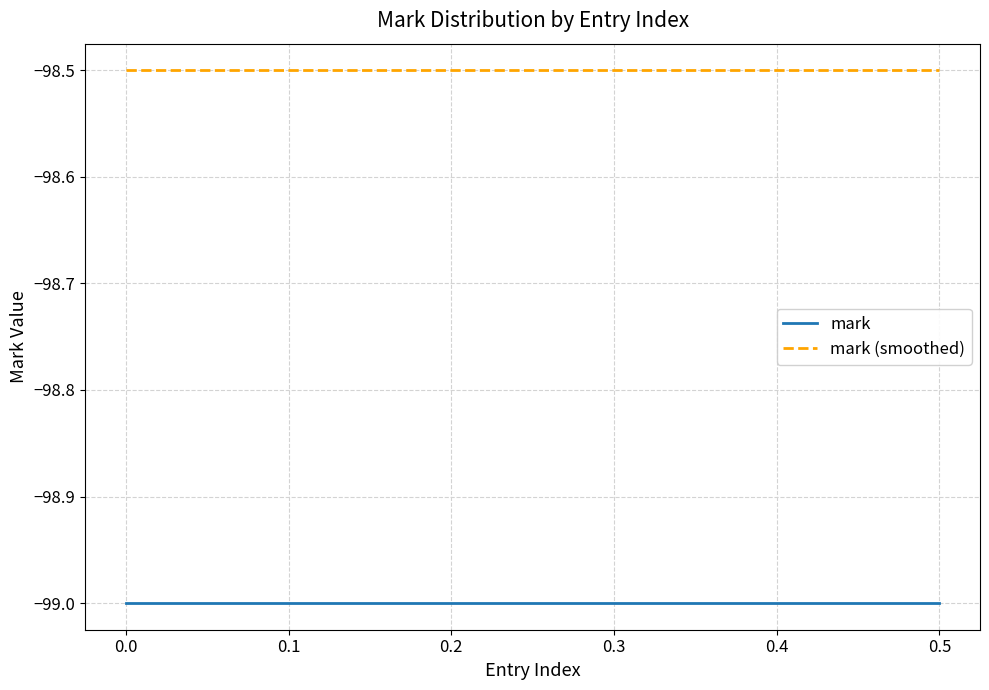

Rank the series by their average value, from highest to lowest.

mark (smoothed), mark